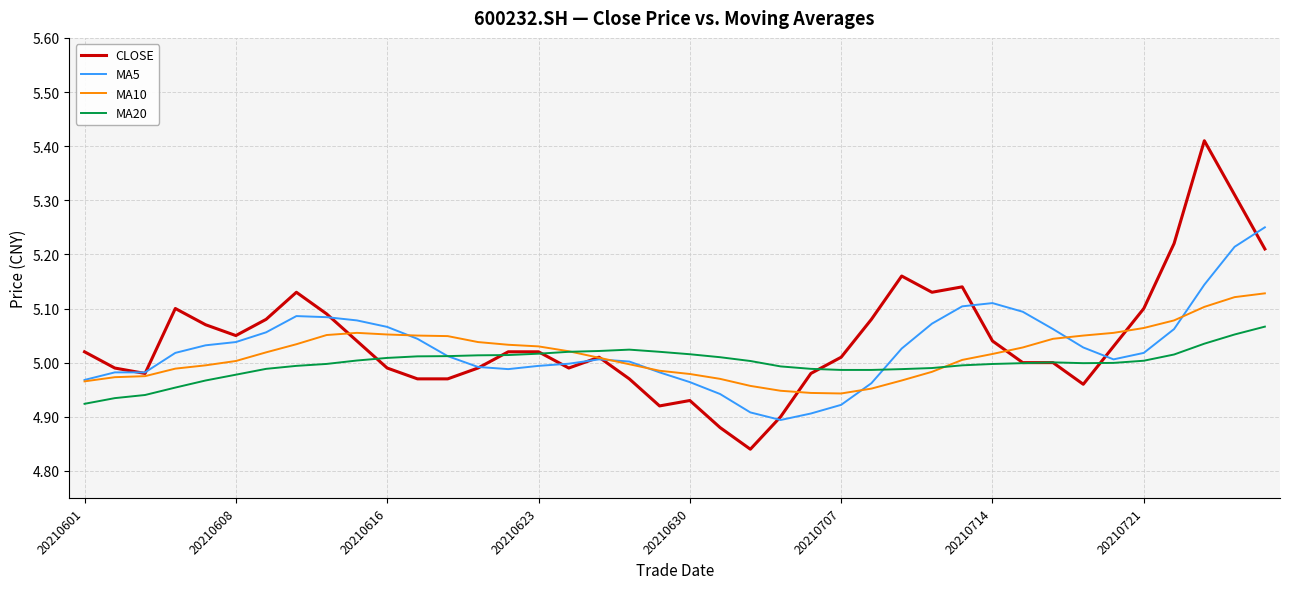

After their last crossing, which series has the higher values: MA10 or MA5?

MA5